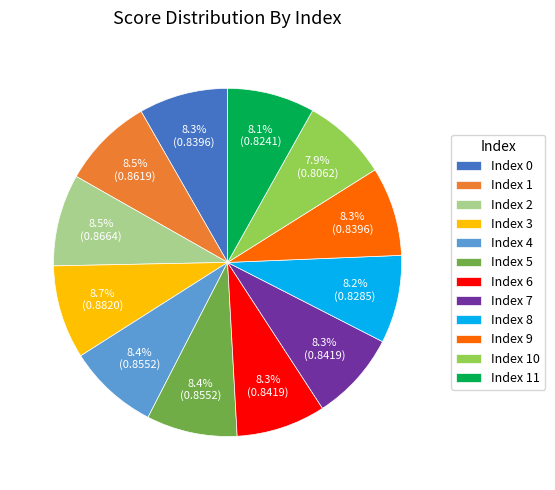

How much of the chart is everything except Index 8?

91.8%